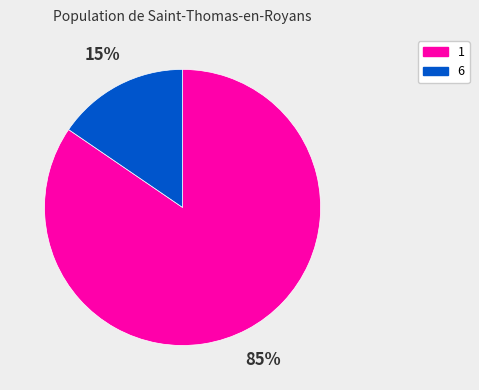

The 1 slice represents 71% of the pie. True or false?

False